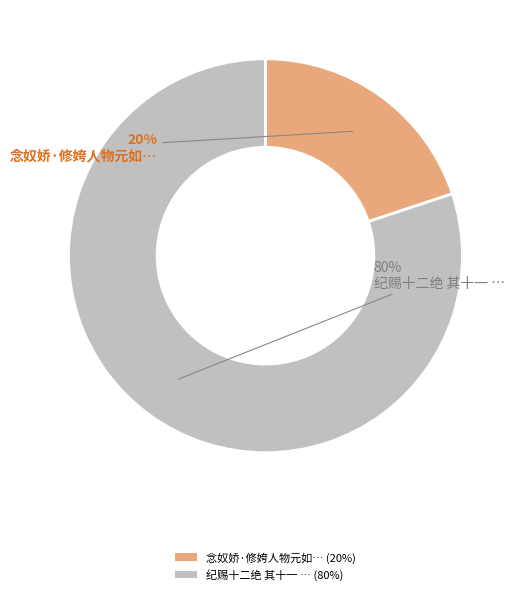

To the nearest percent, what portion does 纪赐十二绝 其十一 … (80%) represent?

80%